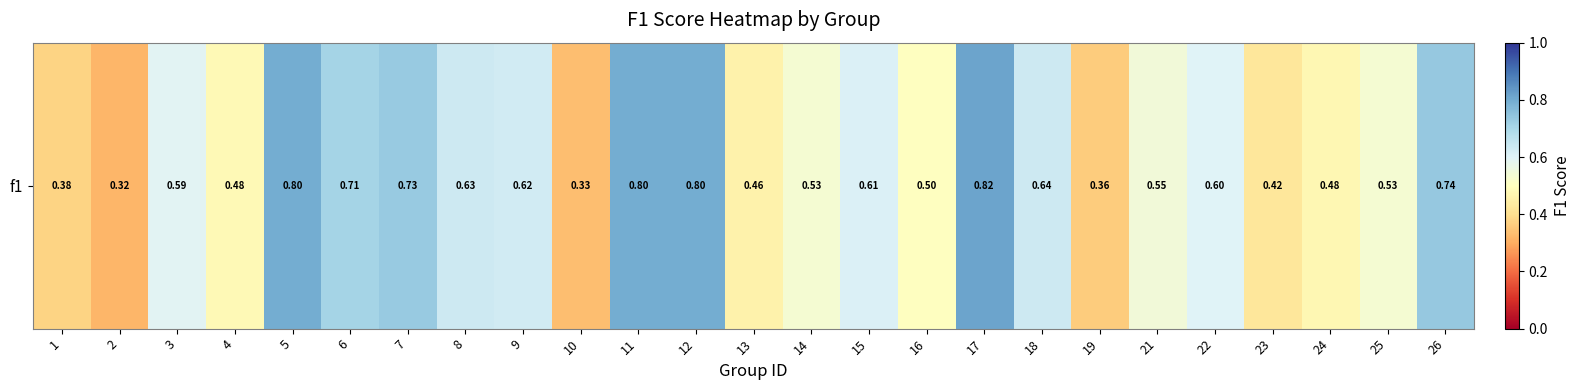

What is the maximum value shown in the chart?

0.8